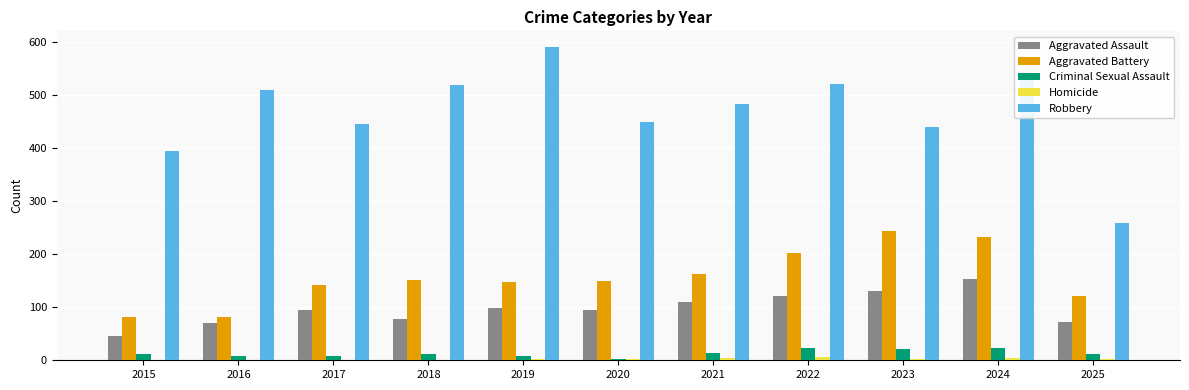

At which category is the sum across all series the highest?

2024